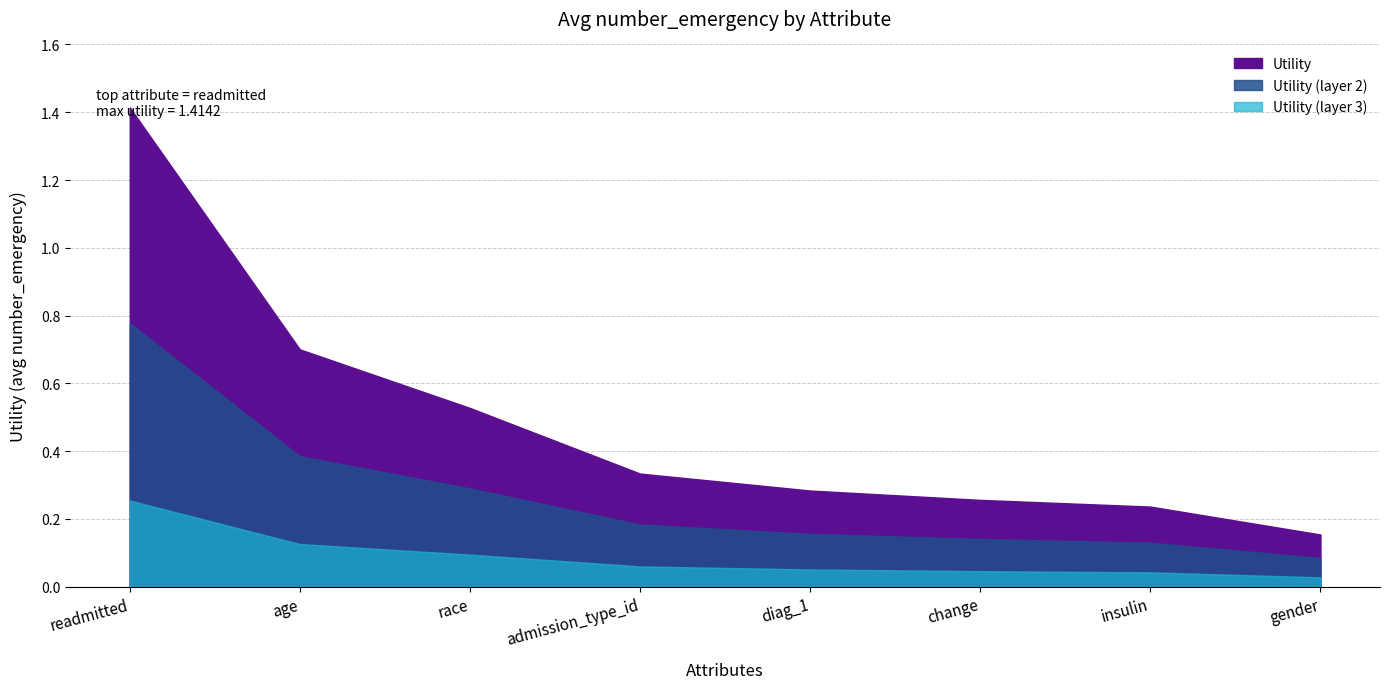

The chart shows a value of 0.3 at admission_type_id. True or false?

True